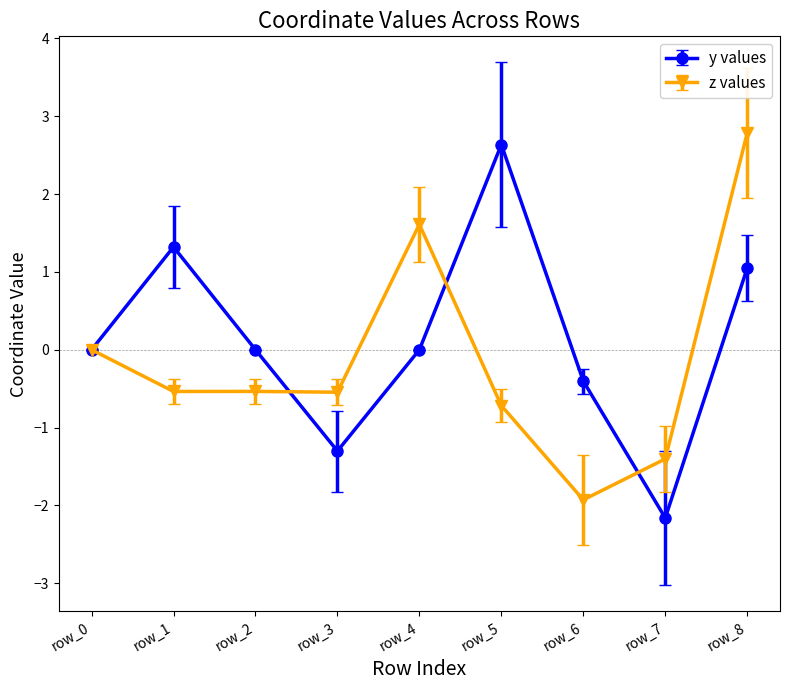

At which category is the sum across all series the highest?

row_8